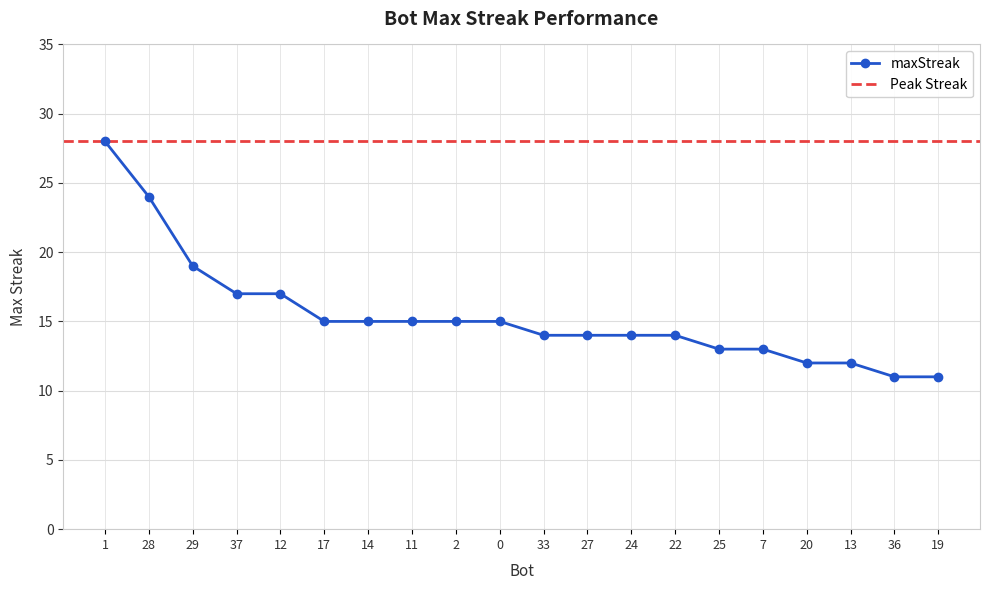

What is the change in value from 37 to 11?

-2